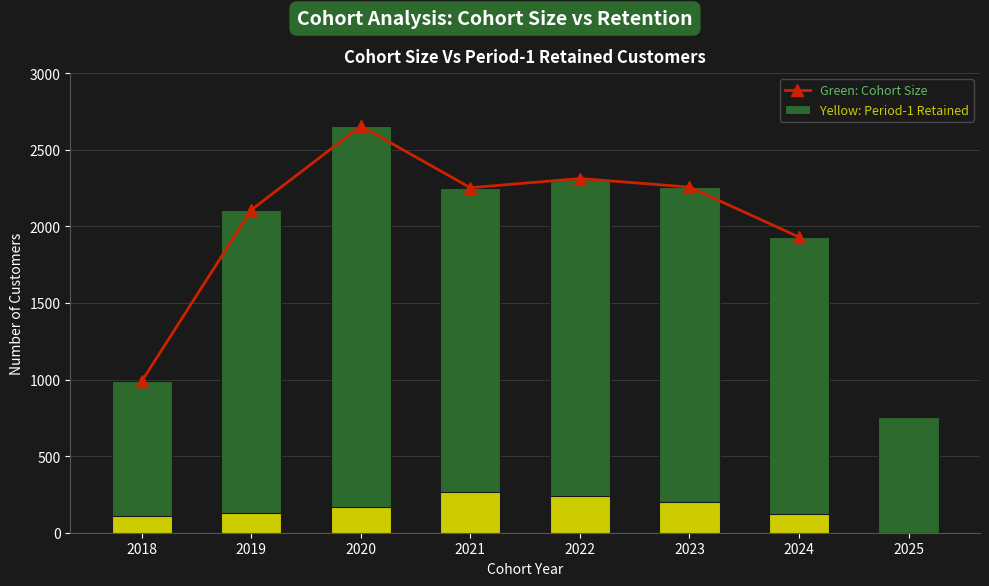

The period_1_retained series shows 239 at 2022. True or false?

True